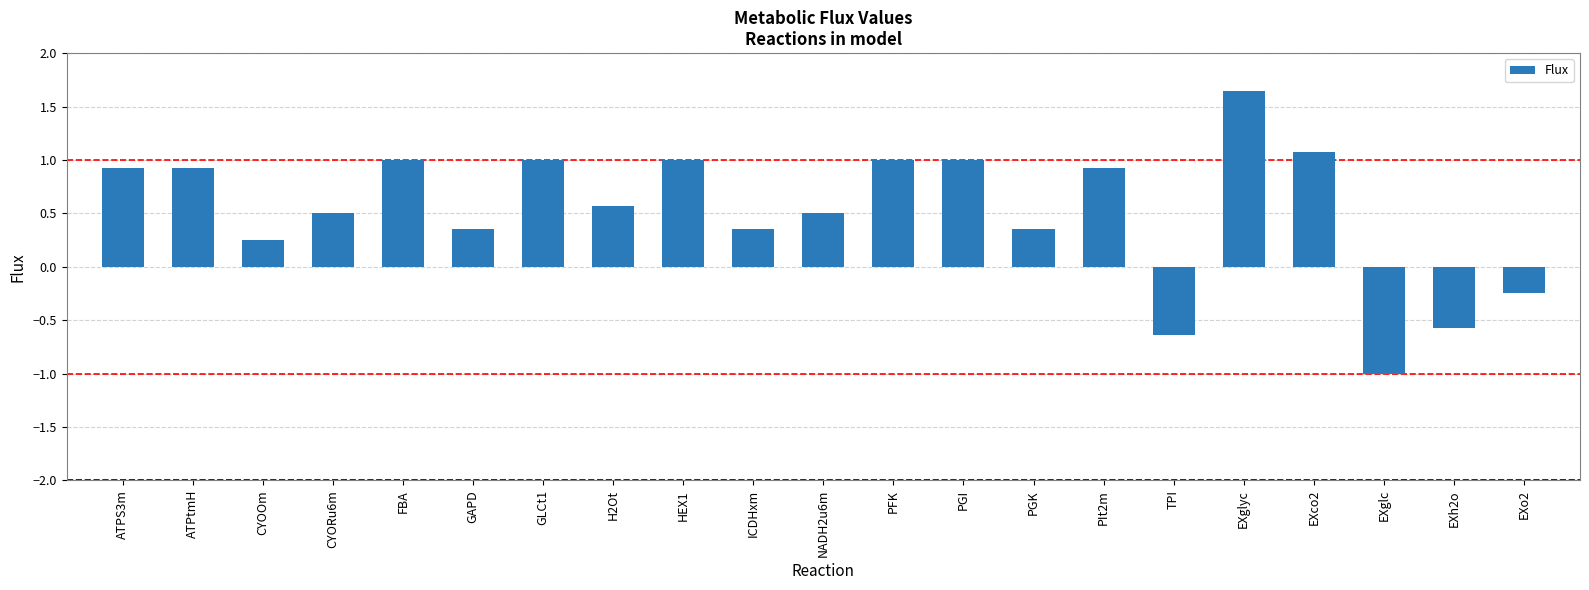

What is the change in value from ATPS3m to PGI?

+0.1